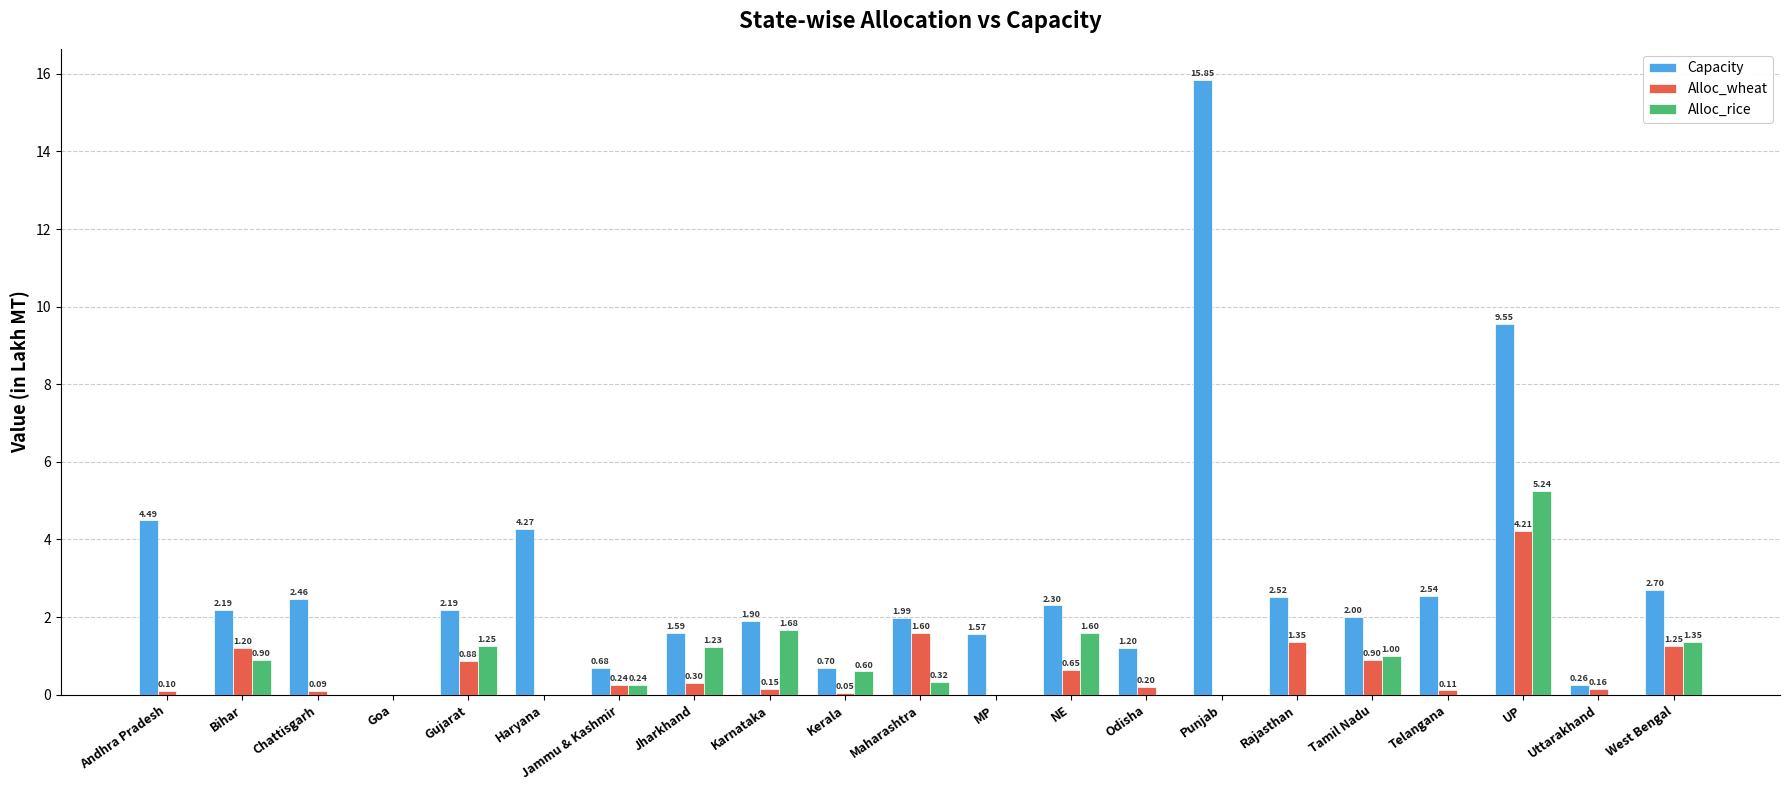

Does the chart contain stacked bars?

No